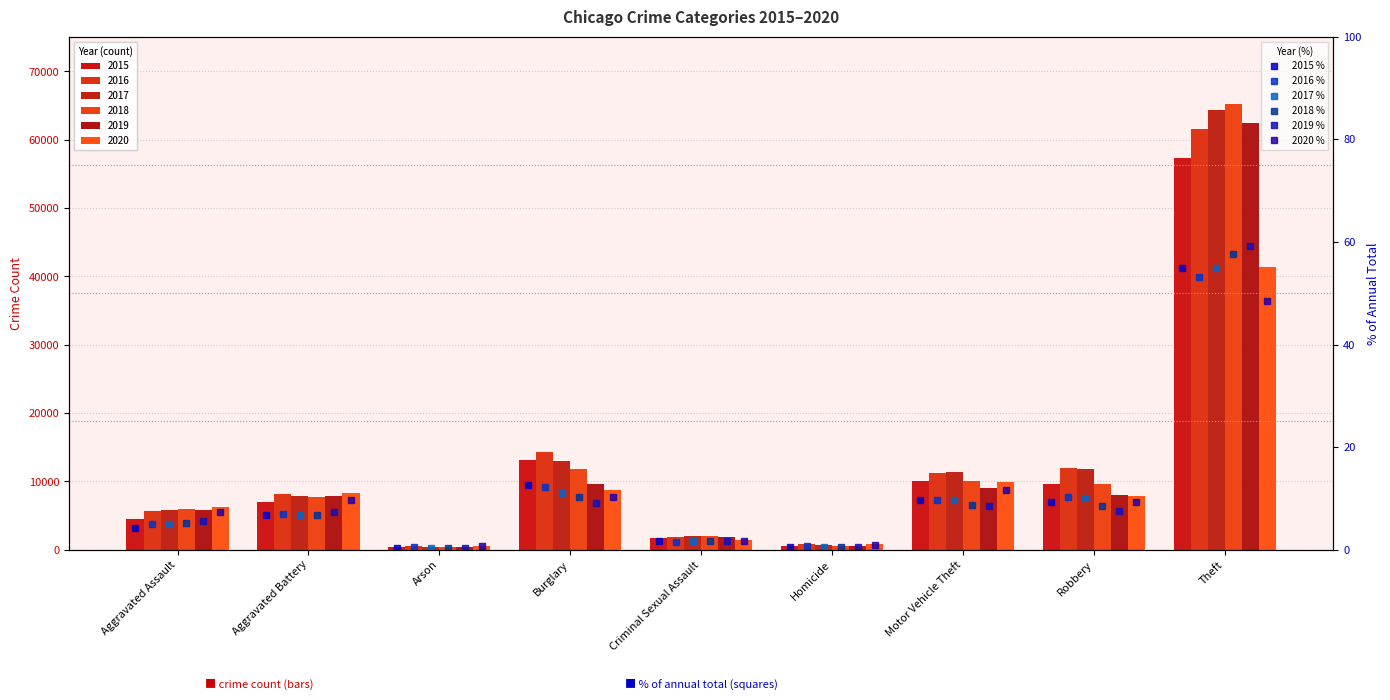

At which label is 2017 % closest to 27?

Burglary